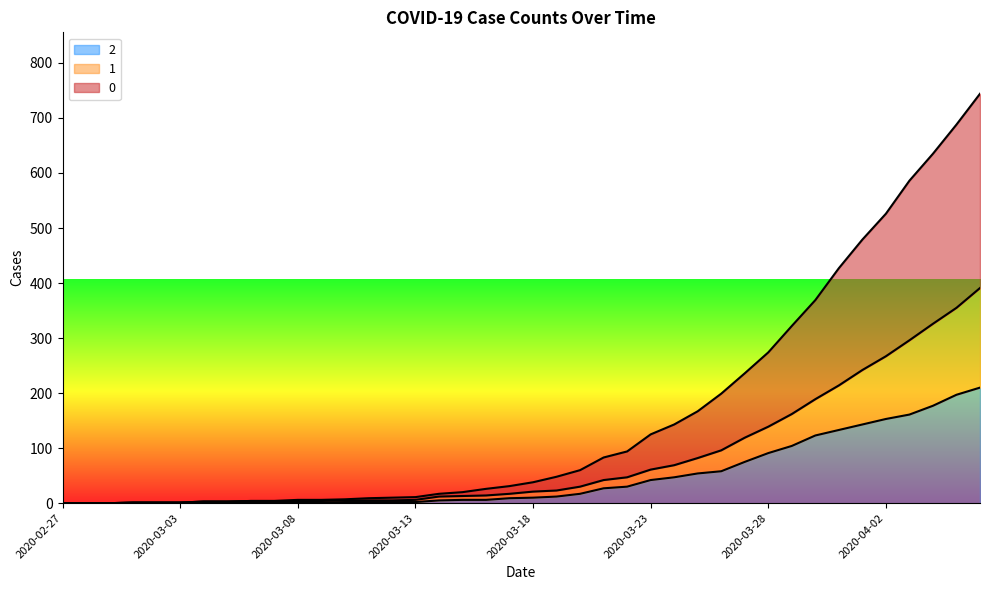

At how many categories does at least one series exceed 425?

7